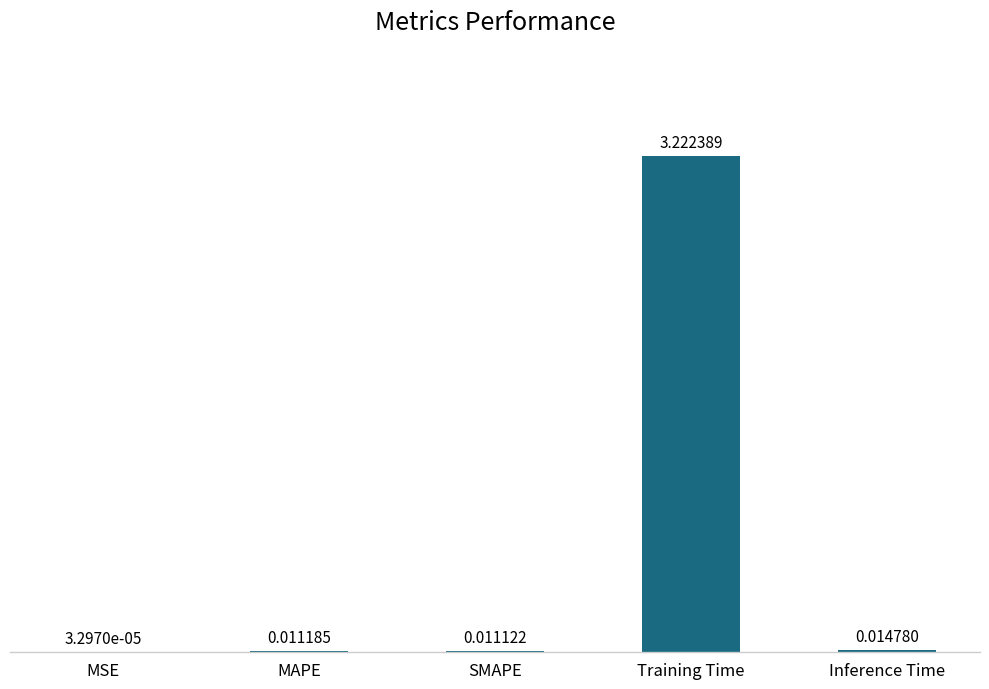

At which category does the chart reach its peak across all series?

Training Time